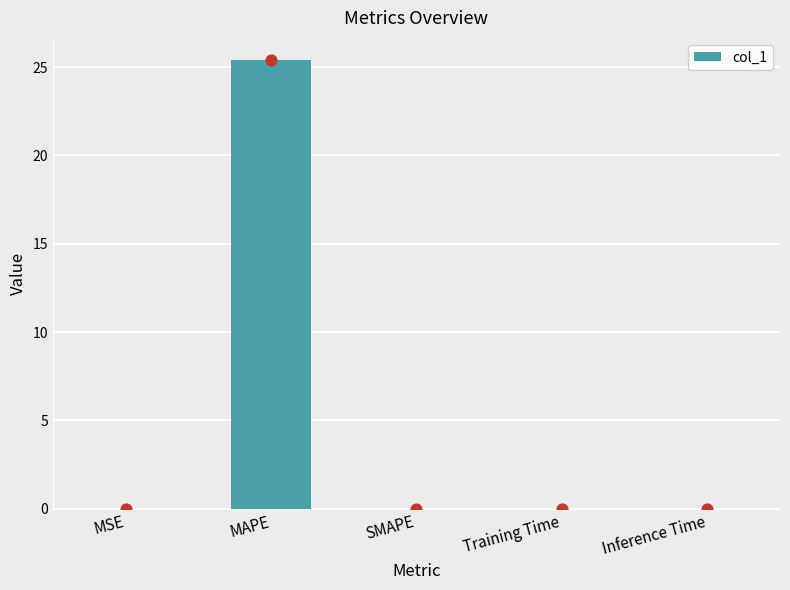

Between MSE and Inference Time, which is larger?

Inference Time